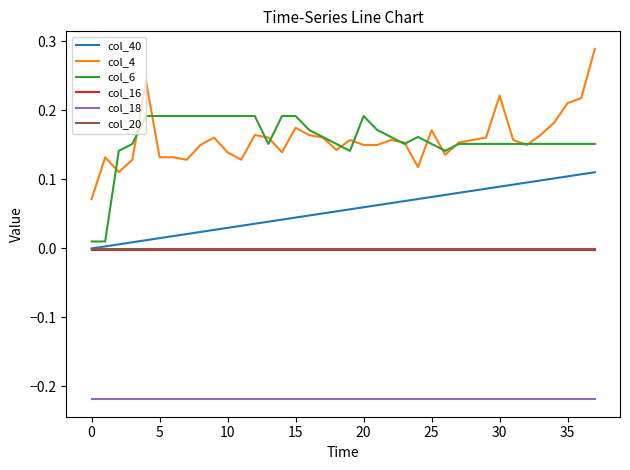

True or false: col_18 and col_6 cross at least once.

False